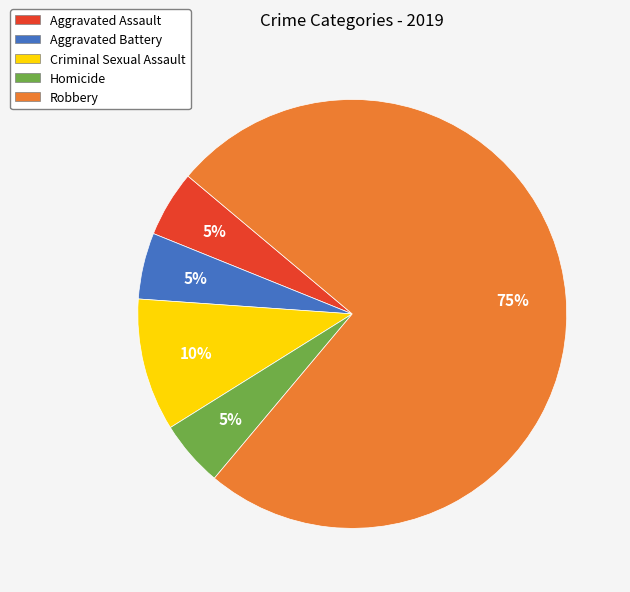

Do Criminal Sexual Assault and Aggravated Assault together represent more than half of the pie?

No